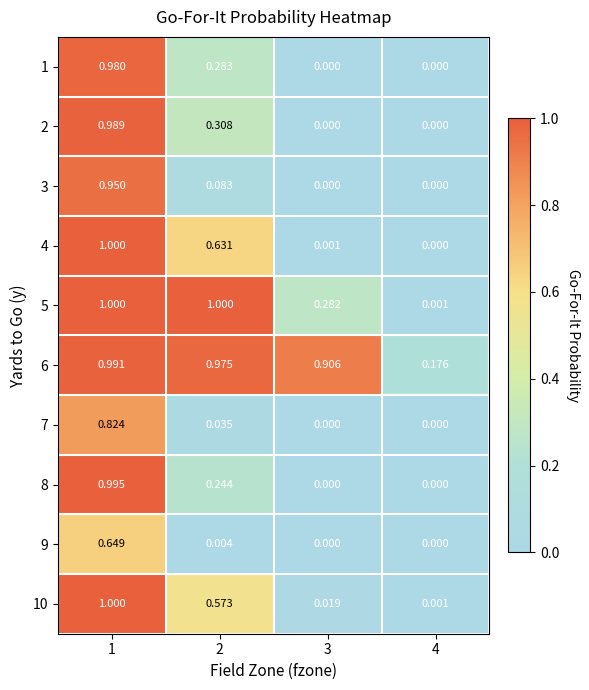

At how many categories does at least one series exceed 0?

4